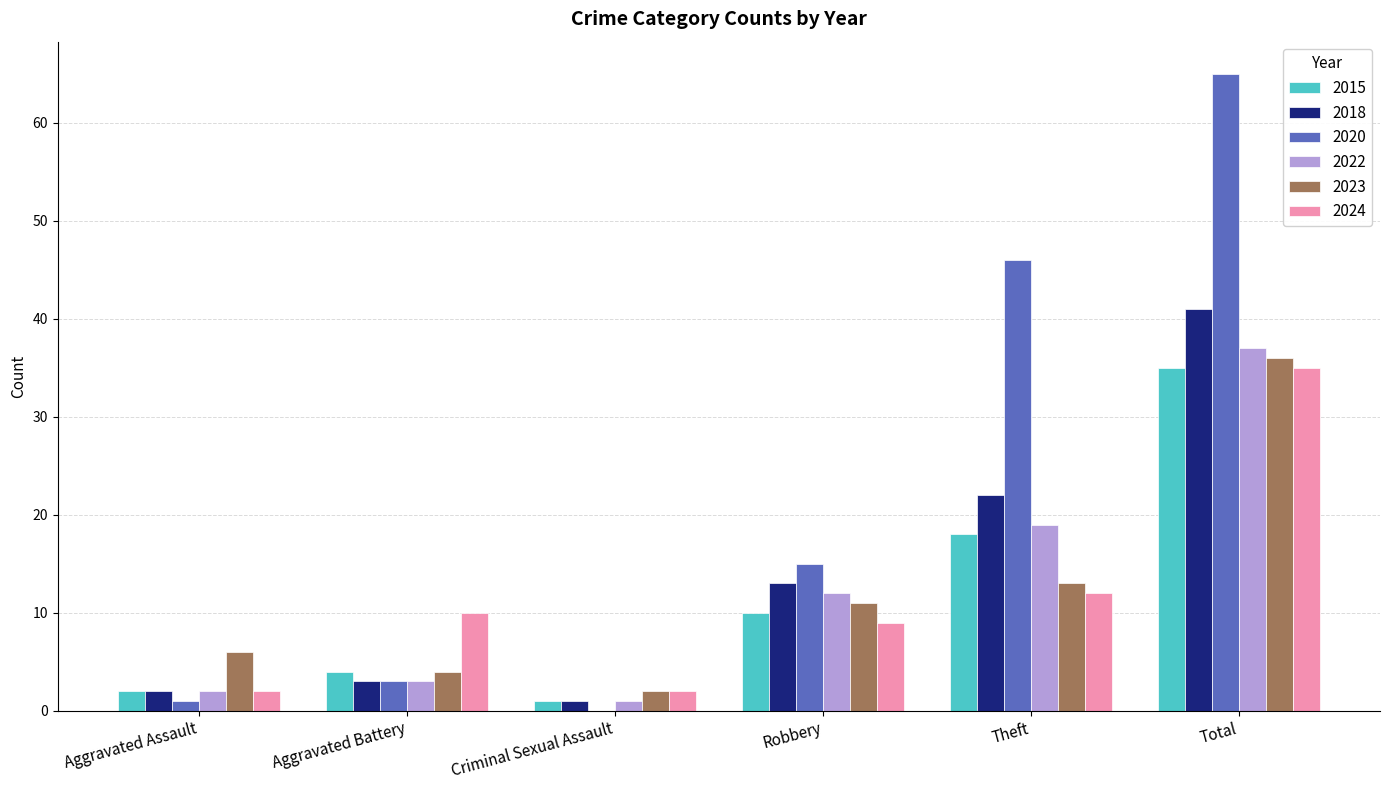

How many series are shown in this chart?

6